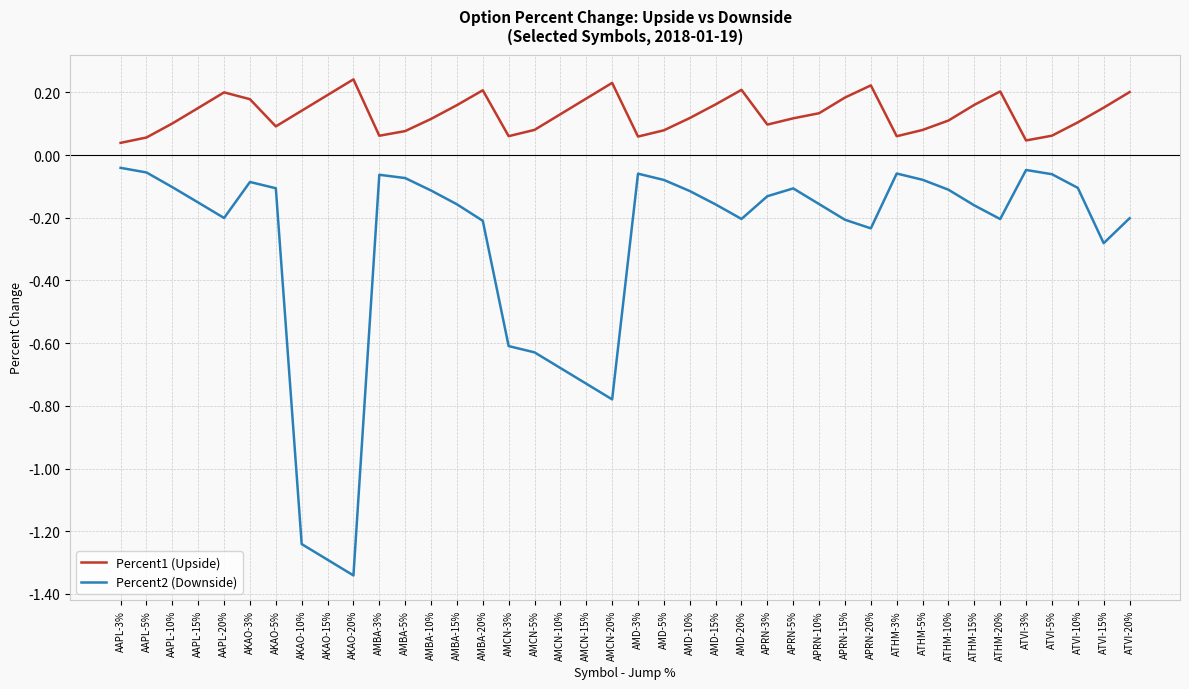

Between AMCN-15% and ATVI-3%, which series saw the biggest shift?

Percent2 (Downside)